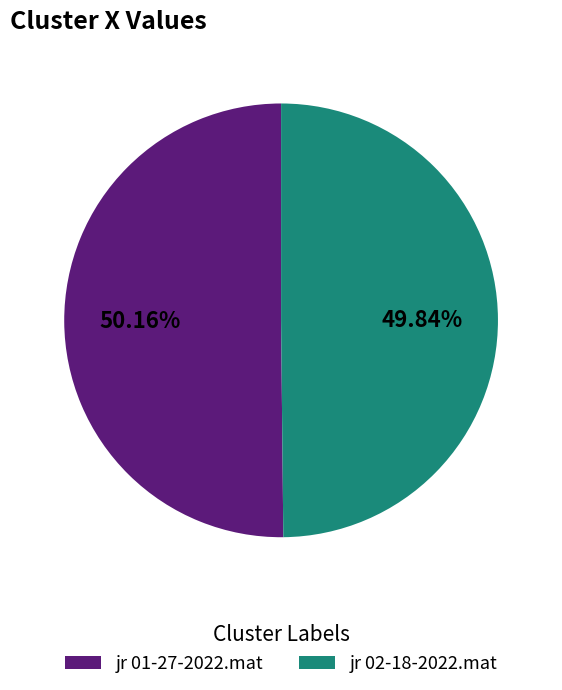

Is there a majority slice in this chart?

Yes